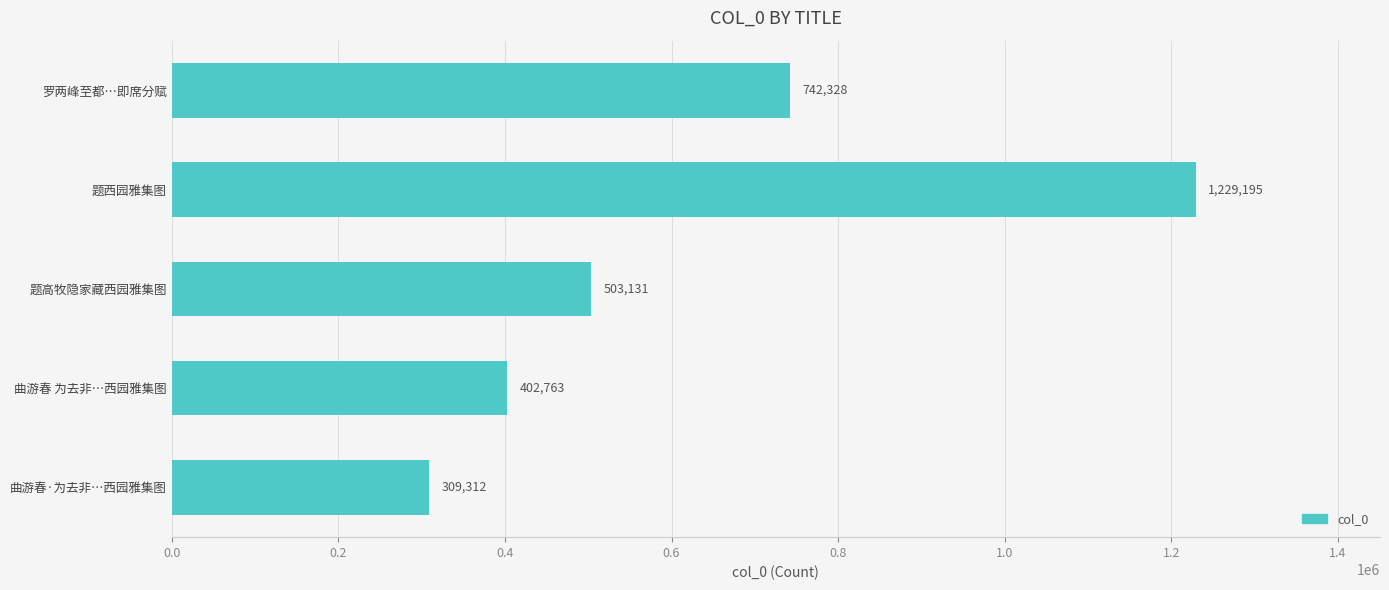

Is it true that the value at 题西园雅集图 is 1855889?

False